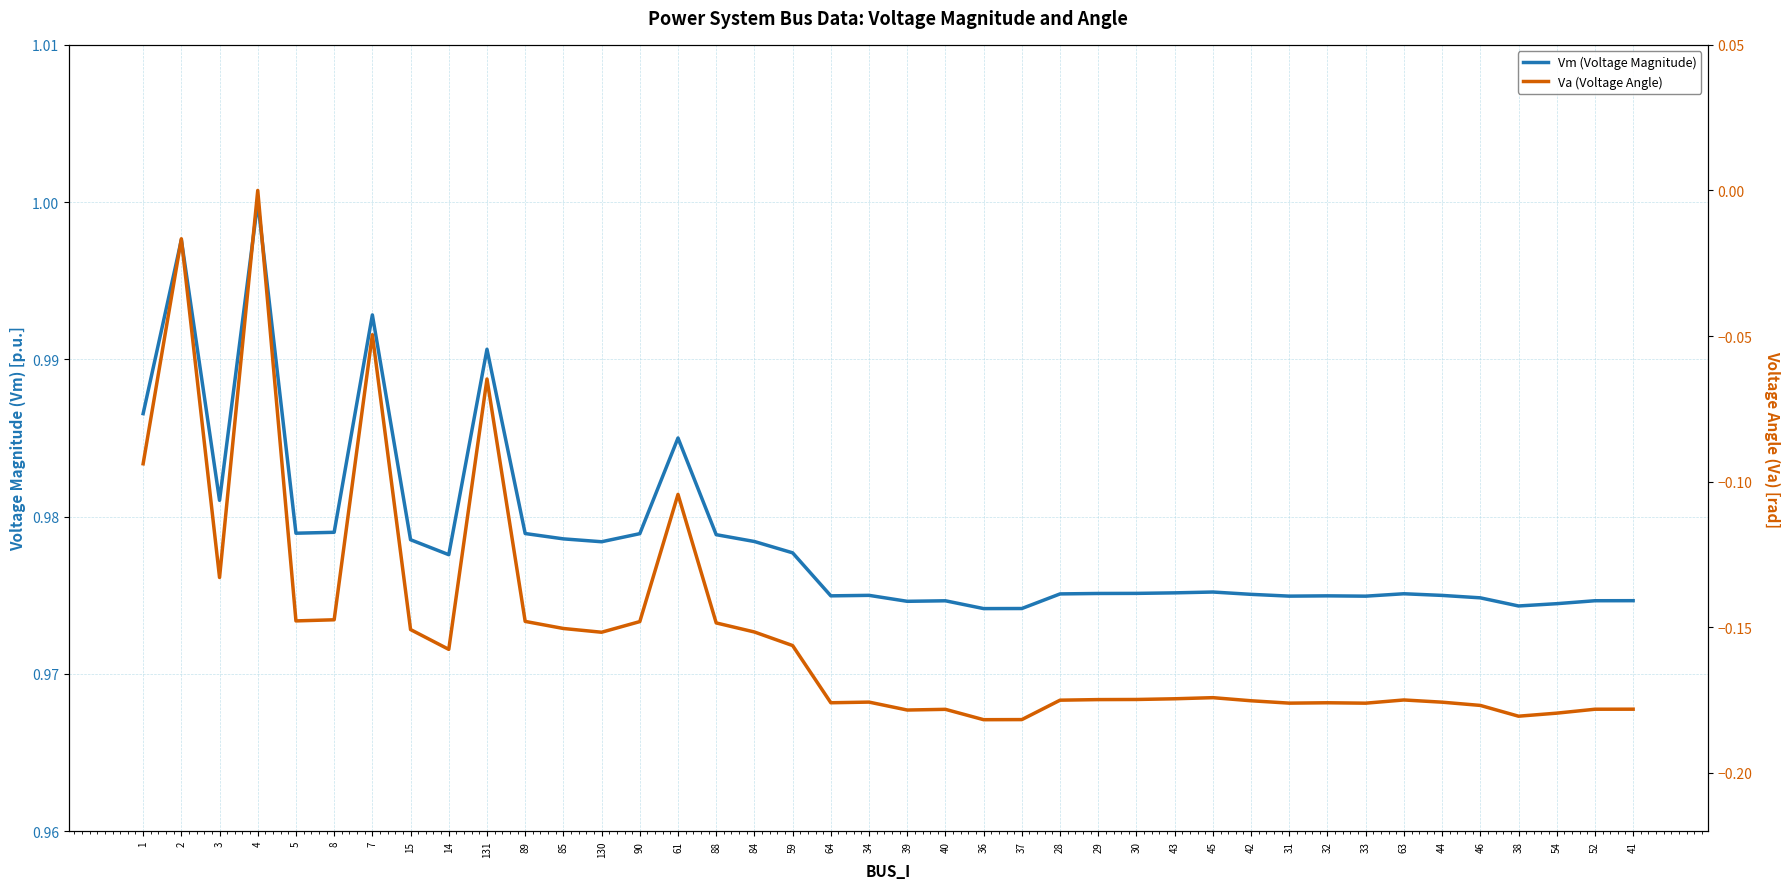

At which category does Vm (Voltage Magnitude) reach its first local valley?

3